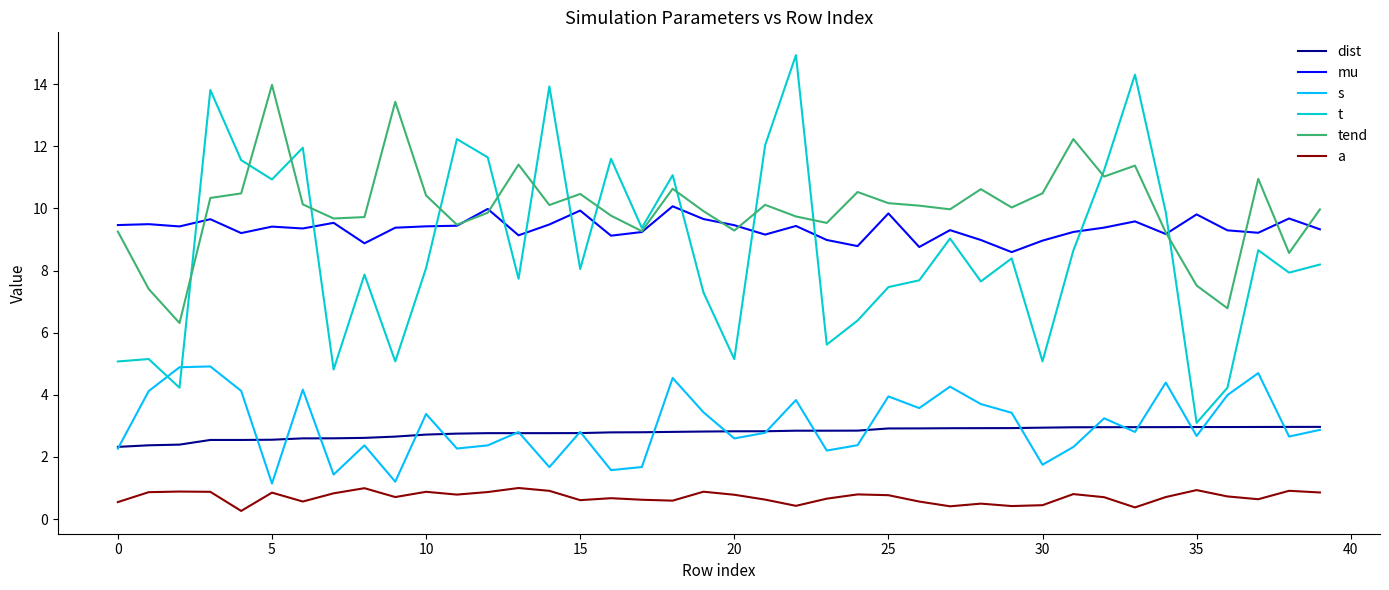

True or false: a and t cross at least once.

False